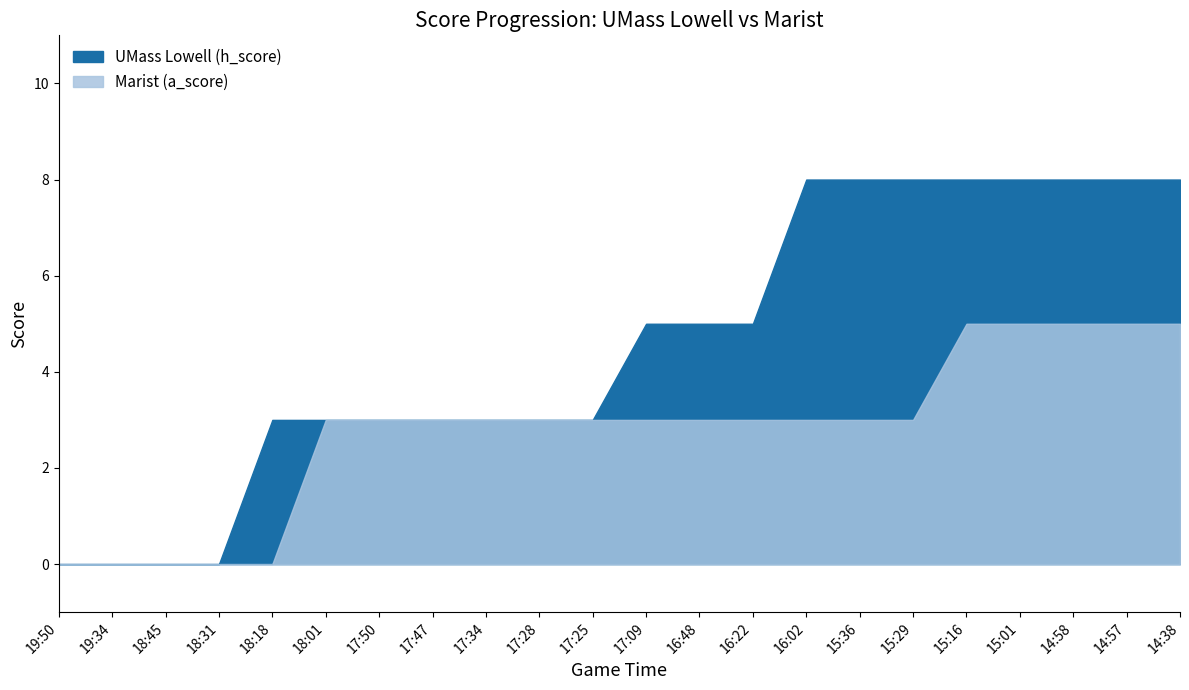

How many lines are shown in the chart?

2